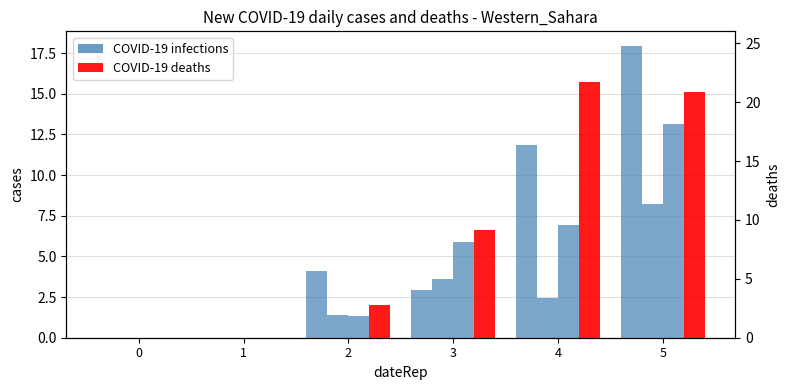

What is the average value of the COVID-19 infections series?

4.6